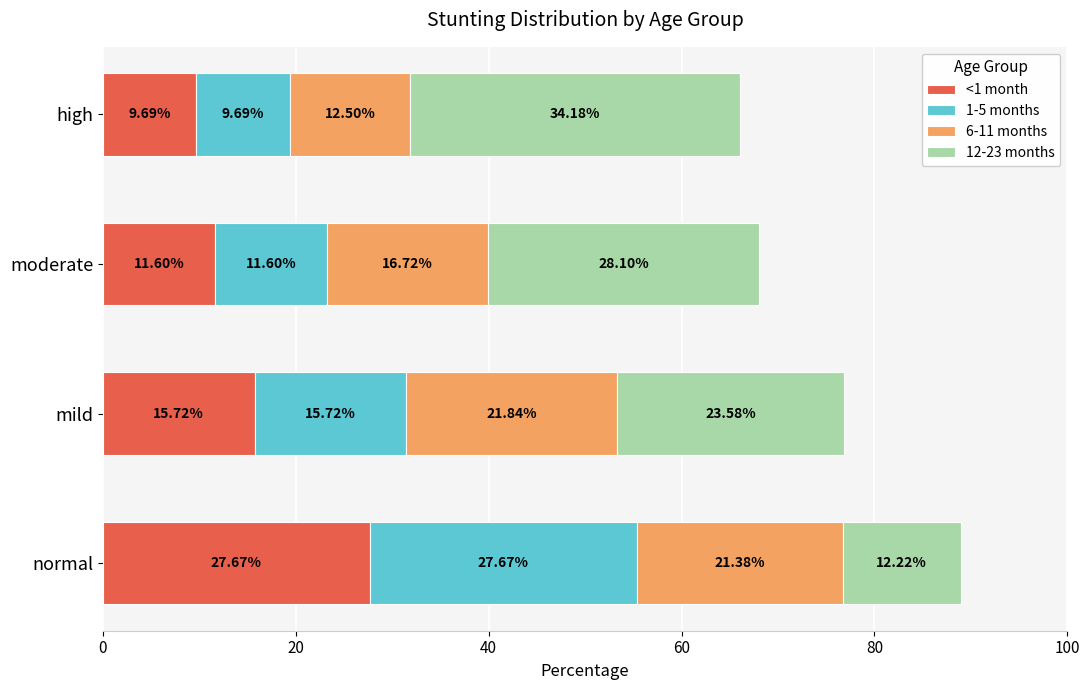

How many values in the <1 month series exceed 15?

2